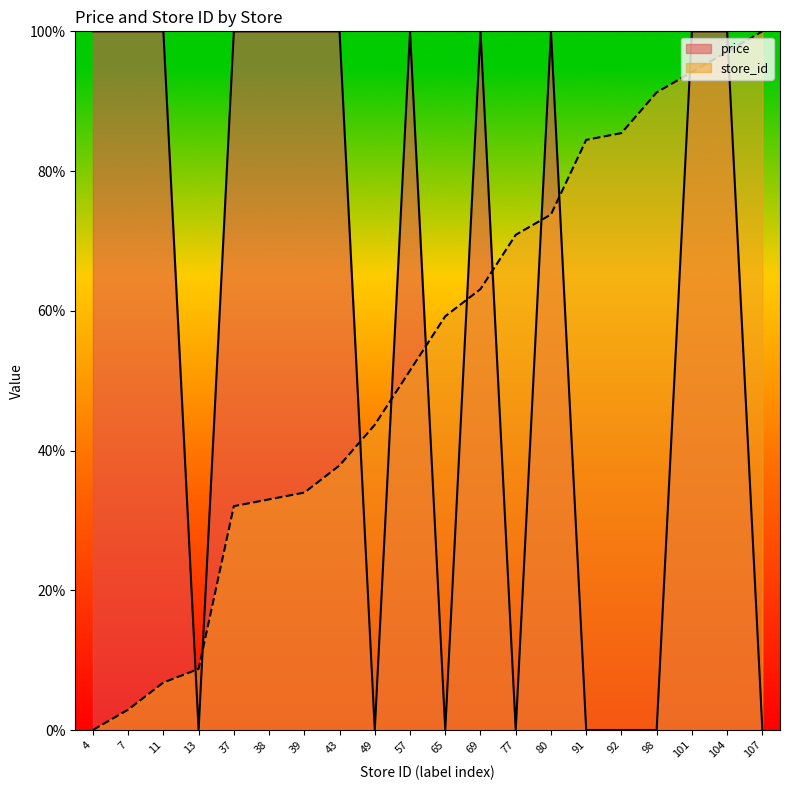

What are all the series names shown in the legend?

price, store_id